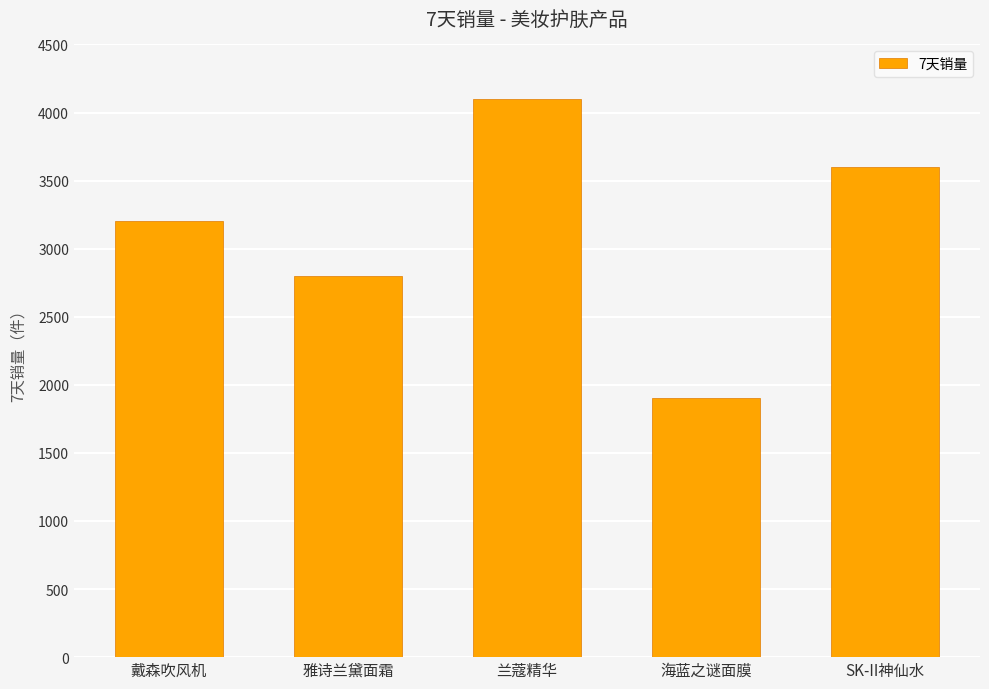

What is the change in value from 戴森吹风机 to SK-II神仙水?

+400